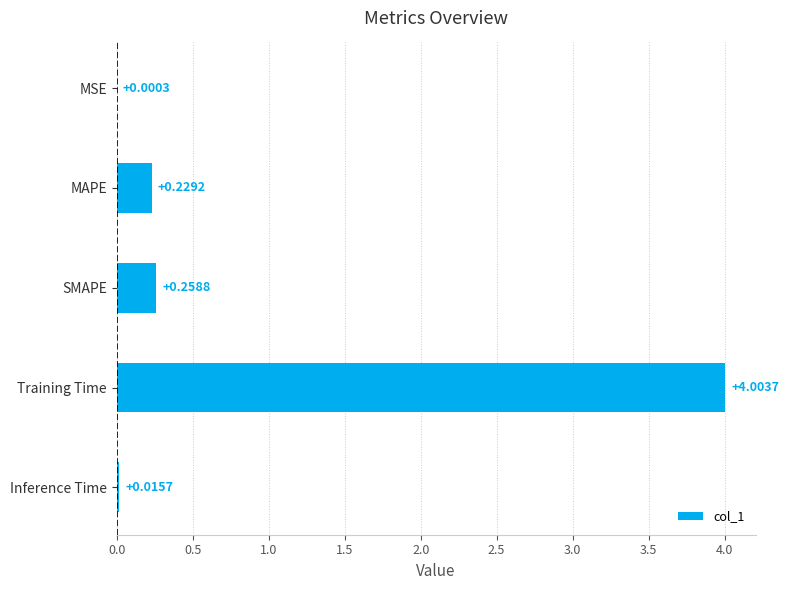

What is the sum of the values at Training Time and MSE?

4.0